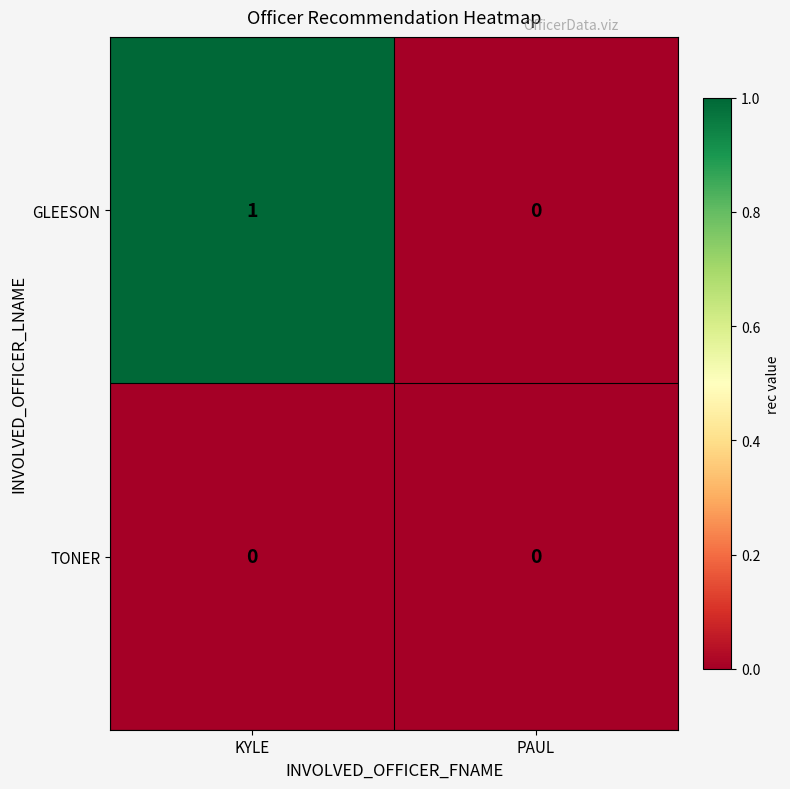

How many data points does each series have?

2